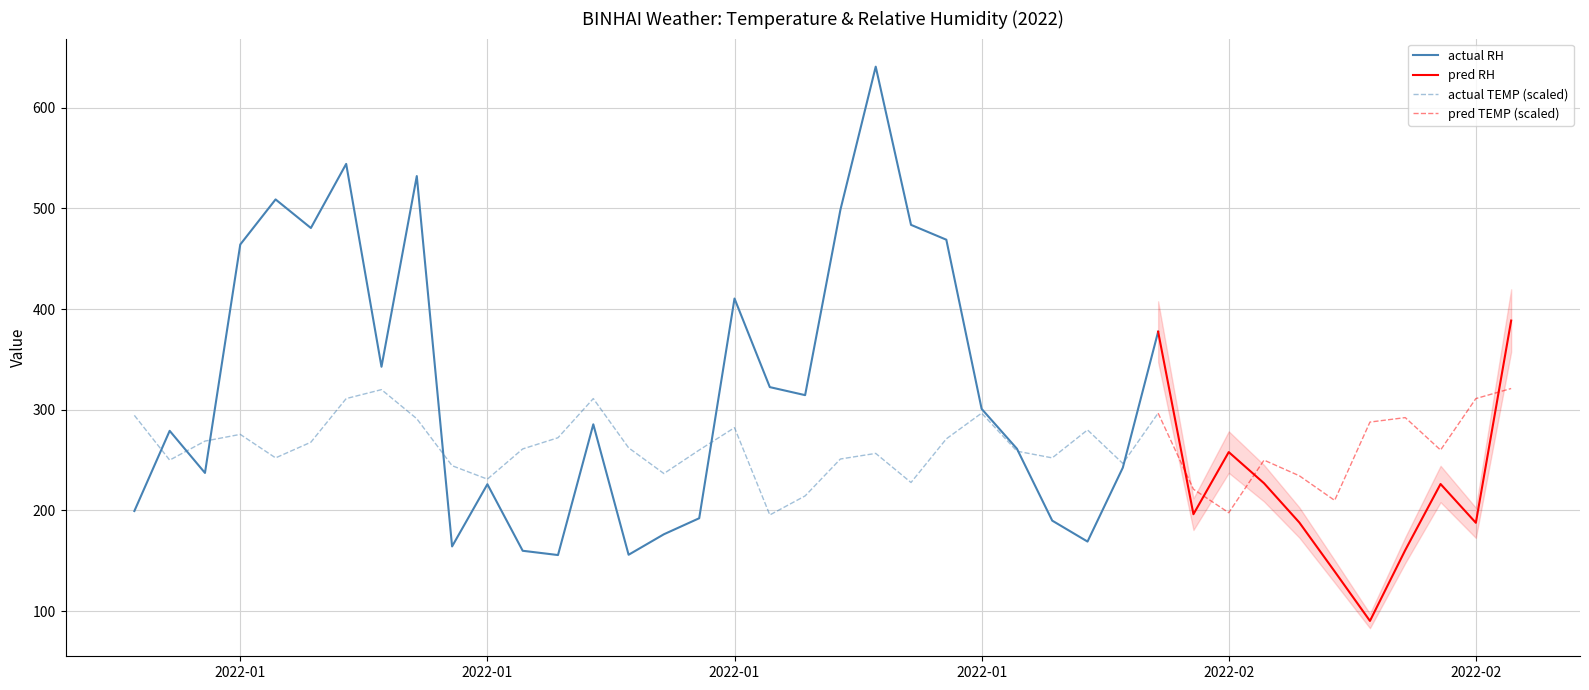

In TEMP, how many points are lower than both neighbors (excluding endpoints)?

11